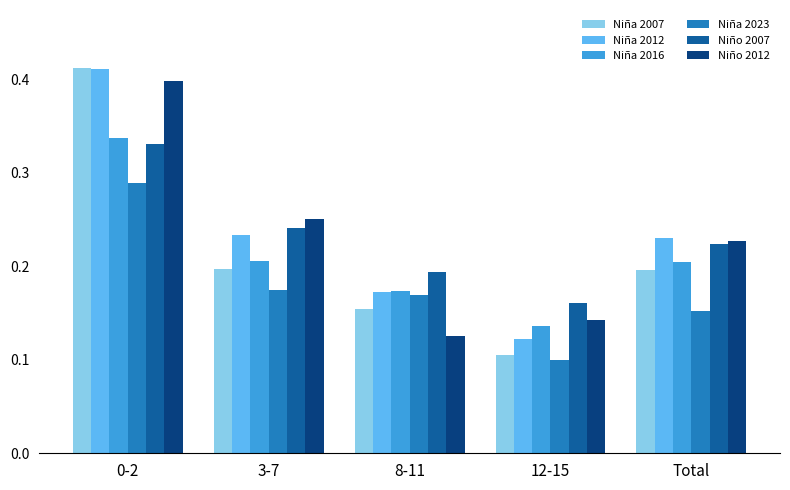

Which series has the largest range (max minus min)?

Niña 2007